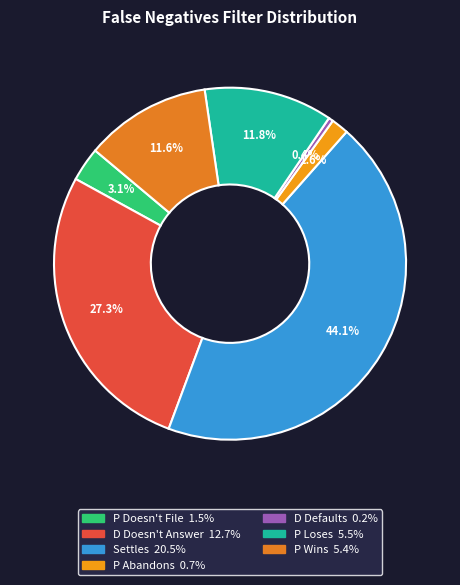

How many segments does this pie chart have?

7